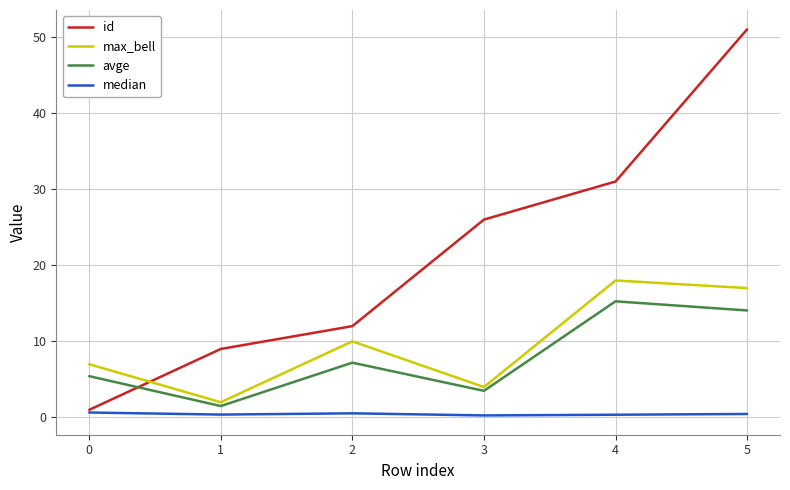

List the series in order of their peak value, lowest first.

median, avge, max_bell, id